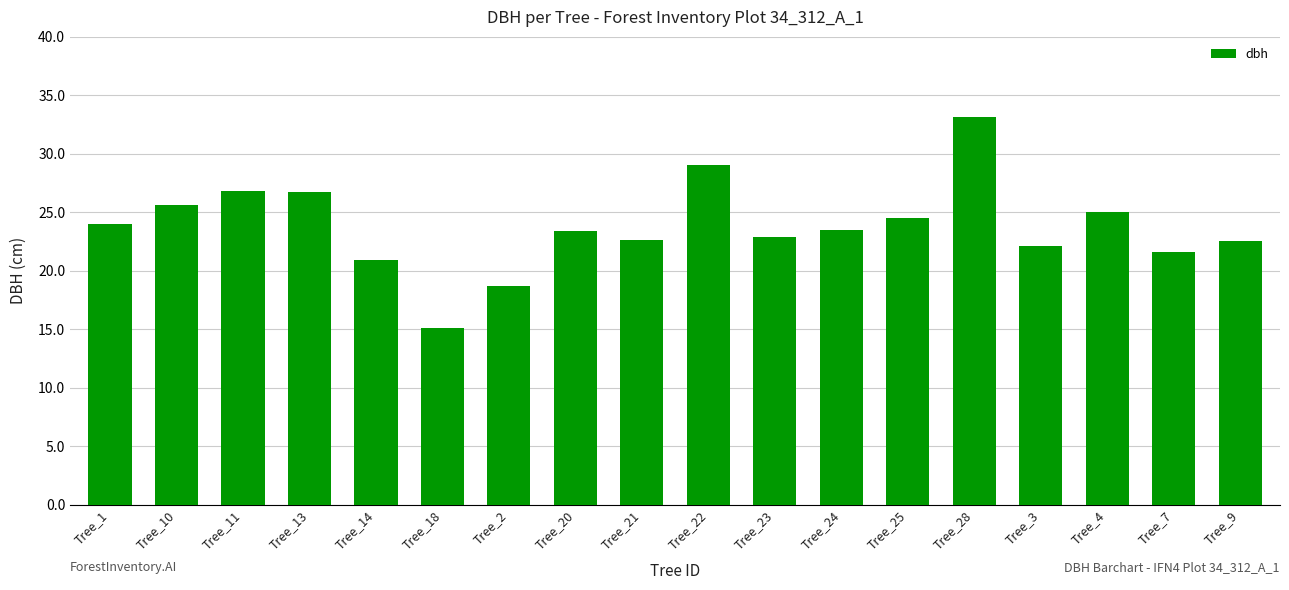

Which has a higher value, Tree_13 or Tree_20?

Tree_13